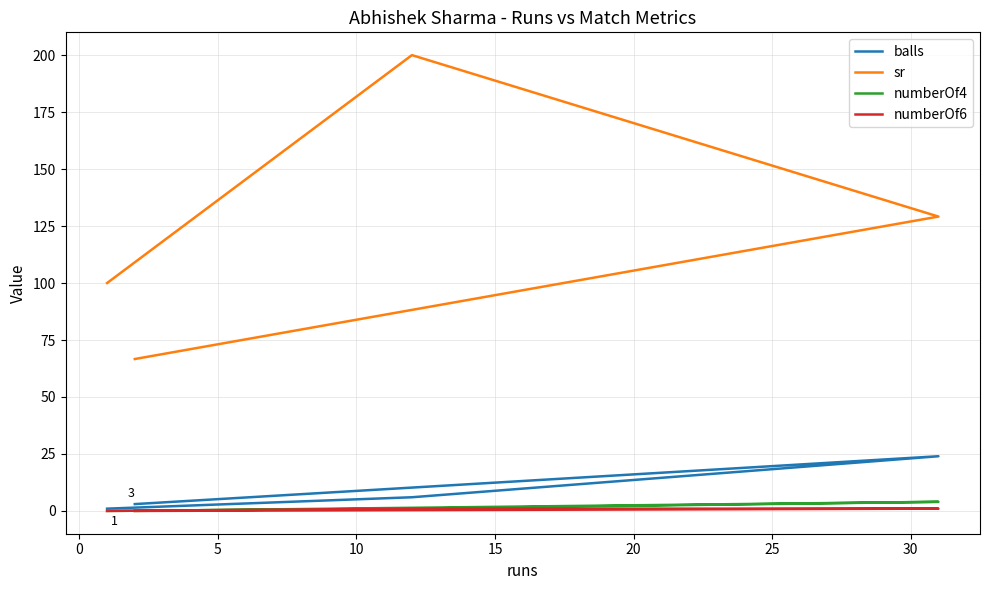

What is the average value of the numberOf4 series?

1.2